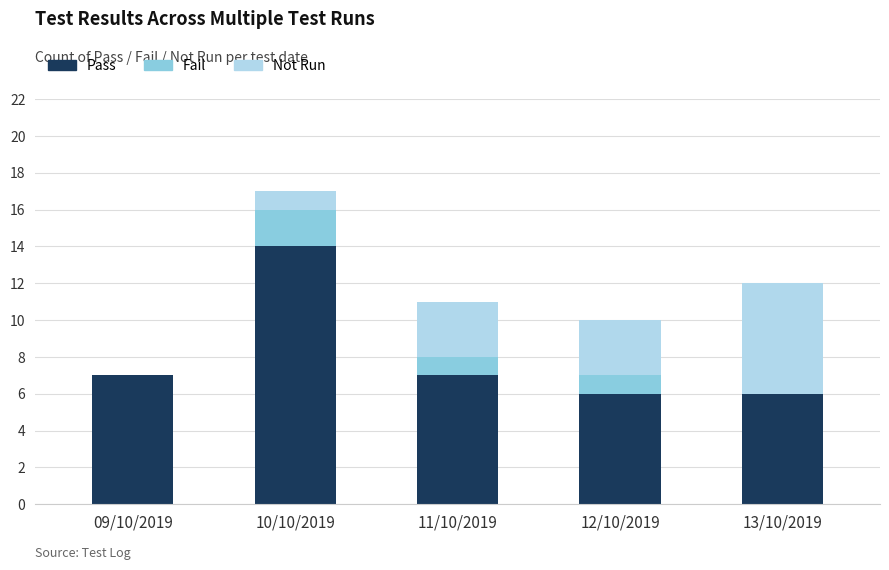

What is the maximum value for Pass?

14